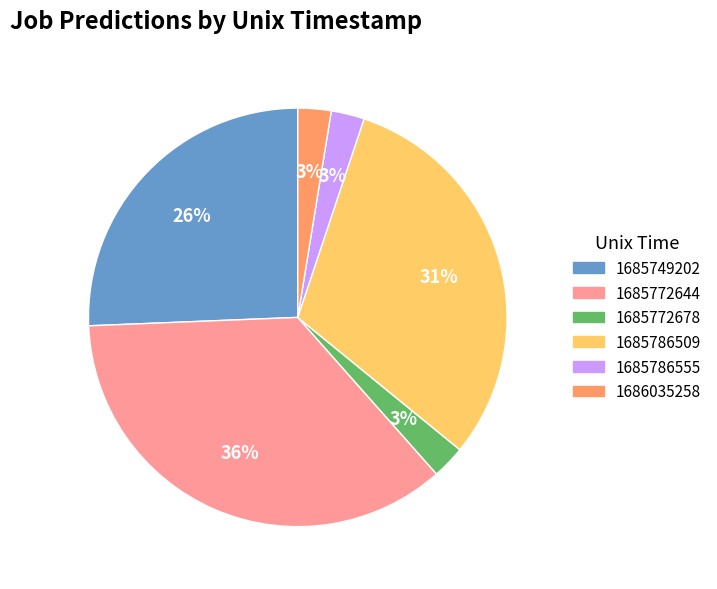

What percentage is the 1685786555 slice, to the nearest percent?

3%